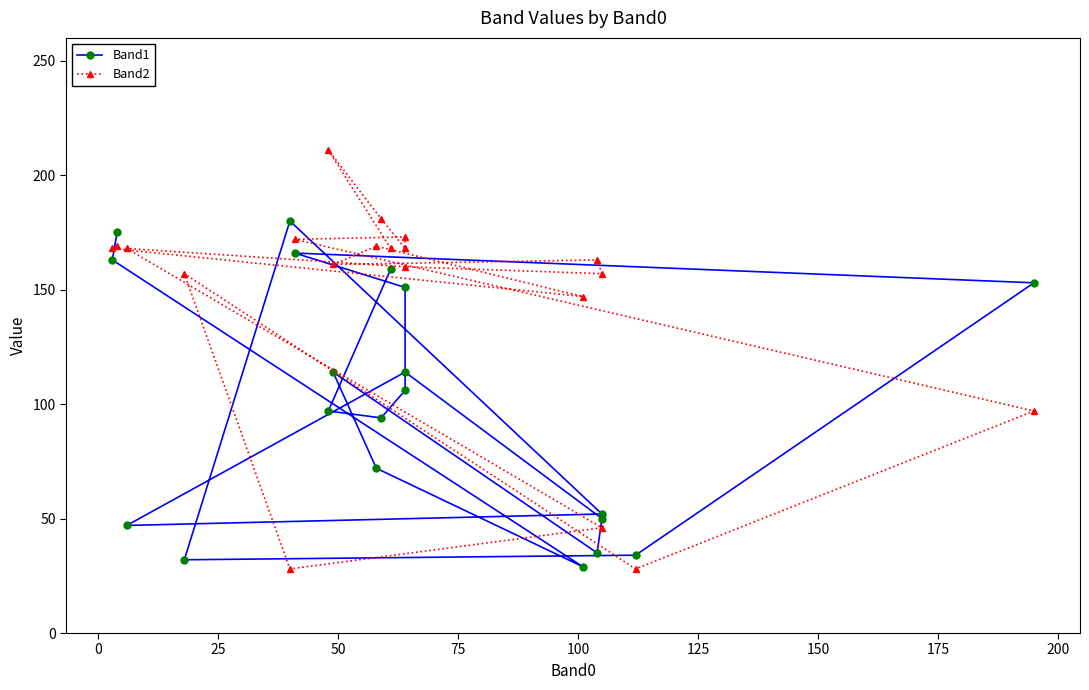

What is the difference between the maximum and minimum values in the Band2 series?

183